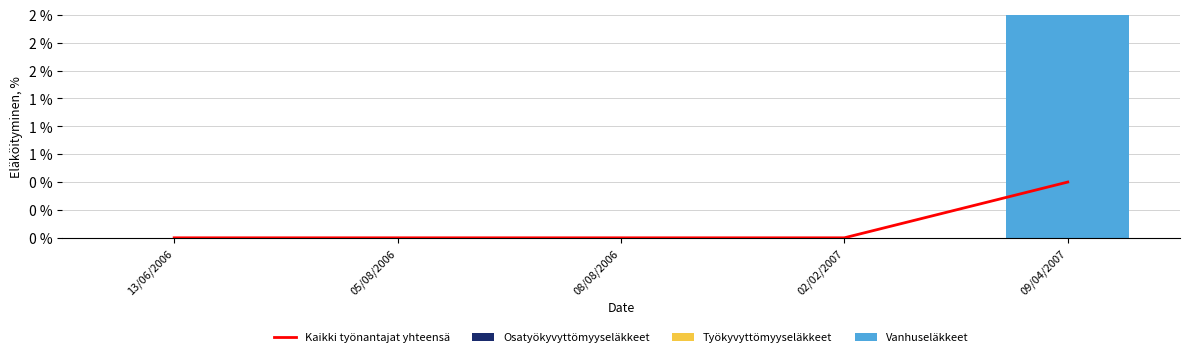

At how many categories does at least one series exceed 0?

1